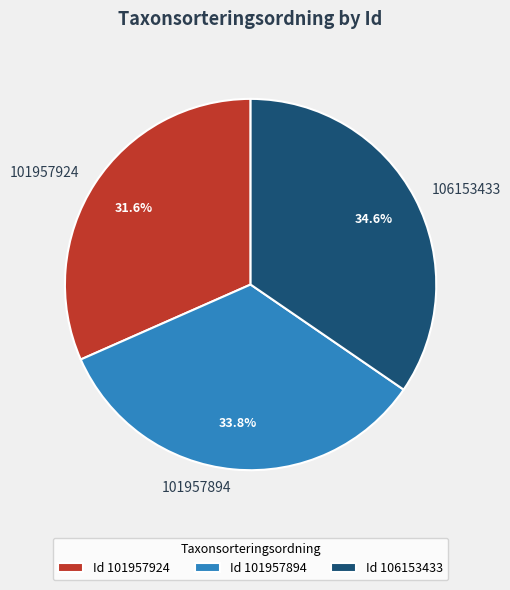

True or false: 106153433 accounts for 35% of the total.

True